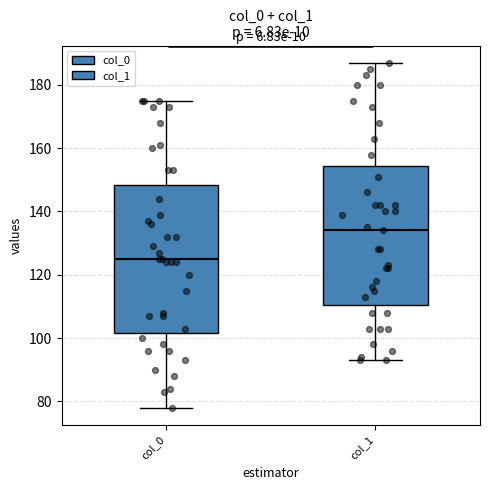

Comparing the boxes themselves (not the whiskers), which one is the tallest?

col_0